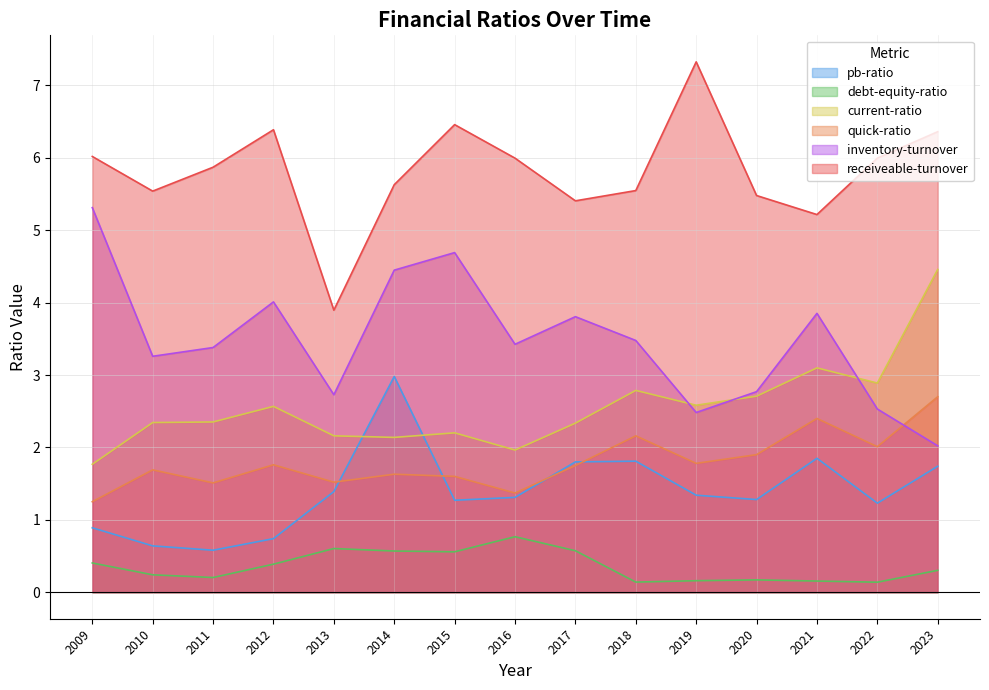

What is the sum of all debt-equity-ratio values?

5.4